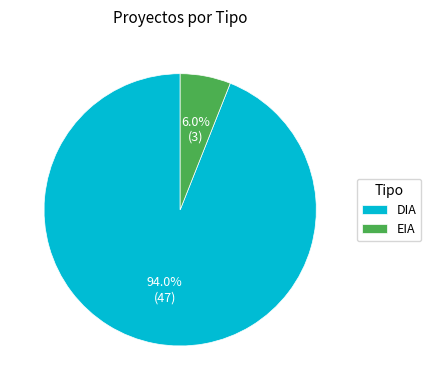

What percentage is the DIA slice, to the nearest percent?

94%